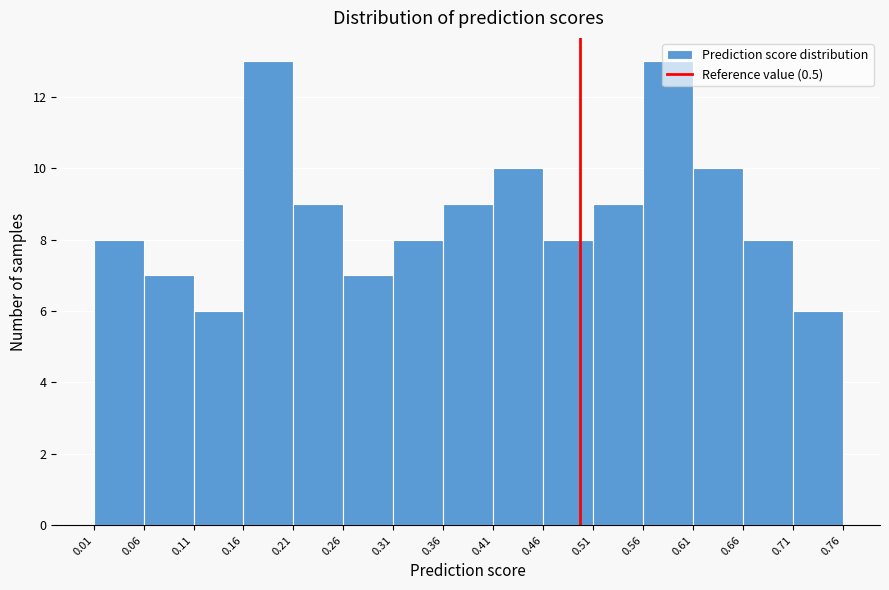

Reading left to right, list every bar in this chart as the range it spans on the x-axis followed by its height. The values are not printed on the chart, so give them approximately, as read against the axis.

0.01 to 0.06: 8
0.06 to 0.11: 7
0.11 to 0.16: 6
0.16 to 0.21: 13
0.21 to 0.26: 9
0.26 to 0.31: 7
0.31 to 0.36: 8
0.36 to 0.41: 9
0.41 to 0.46: 10
0.46 to 0.51: 8
0.51 to 0.56: 9
0.56 to 0.61: 13
0.61 to 0.66: 10
0.66 to 0.71: 8
0.71 to 0.76: 6